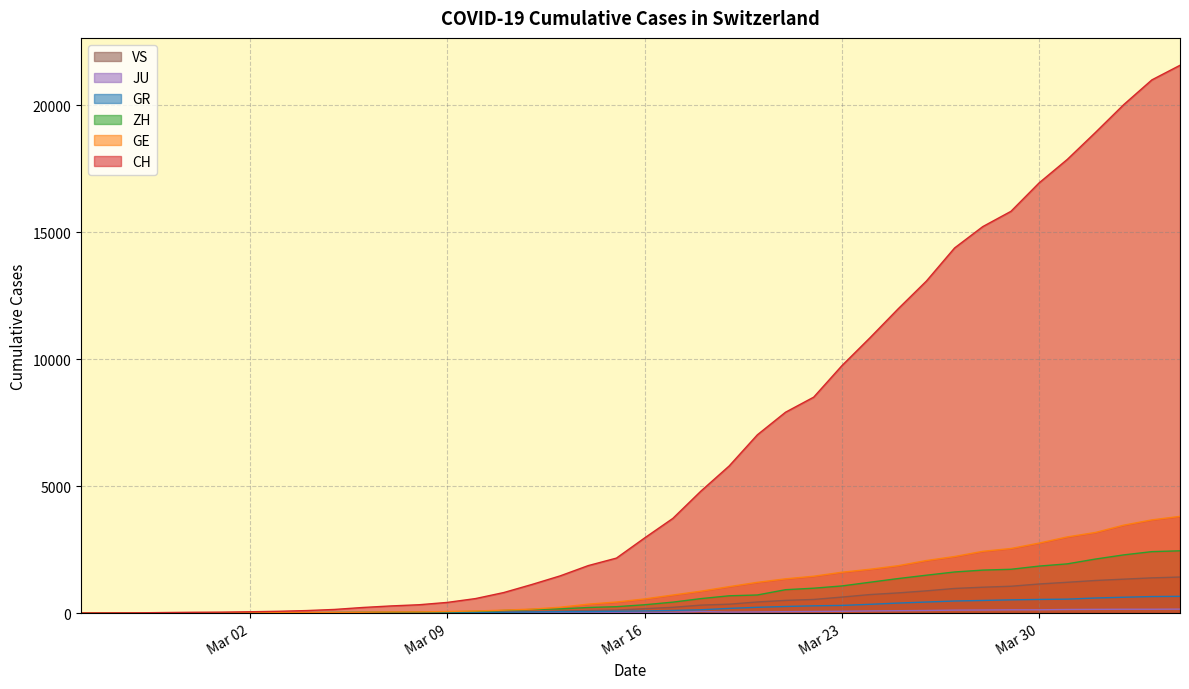

Which series has the largest total across all categories?

CH